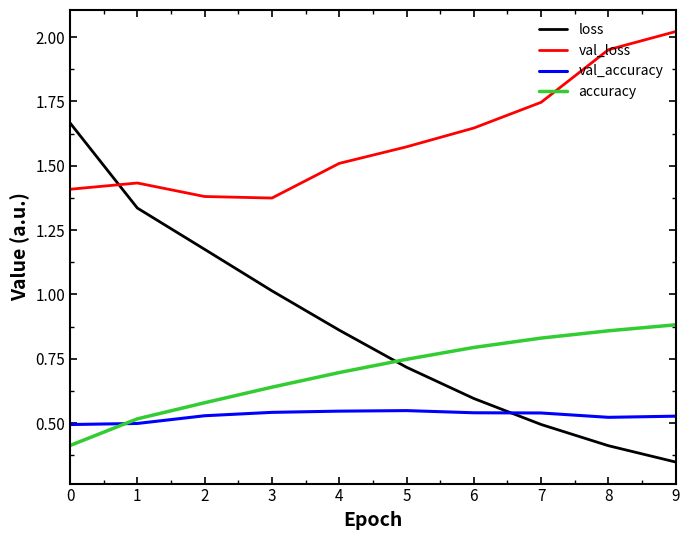

List the series in order of their peak value, highest first.

val_loss, loss, accuracy, val_accuracy